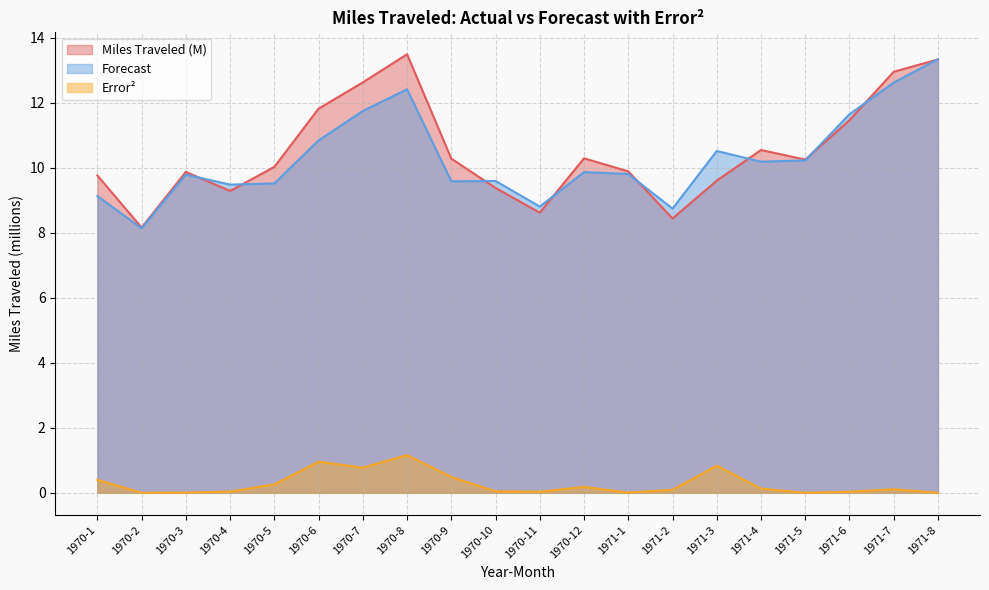

True or false: Error^2 and Miles Traveled (M) intersect in this chart.

False